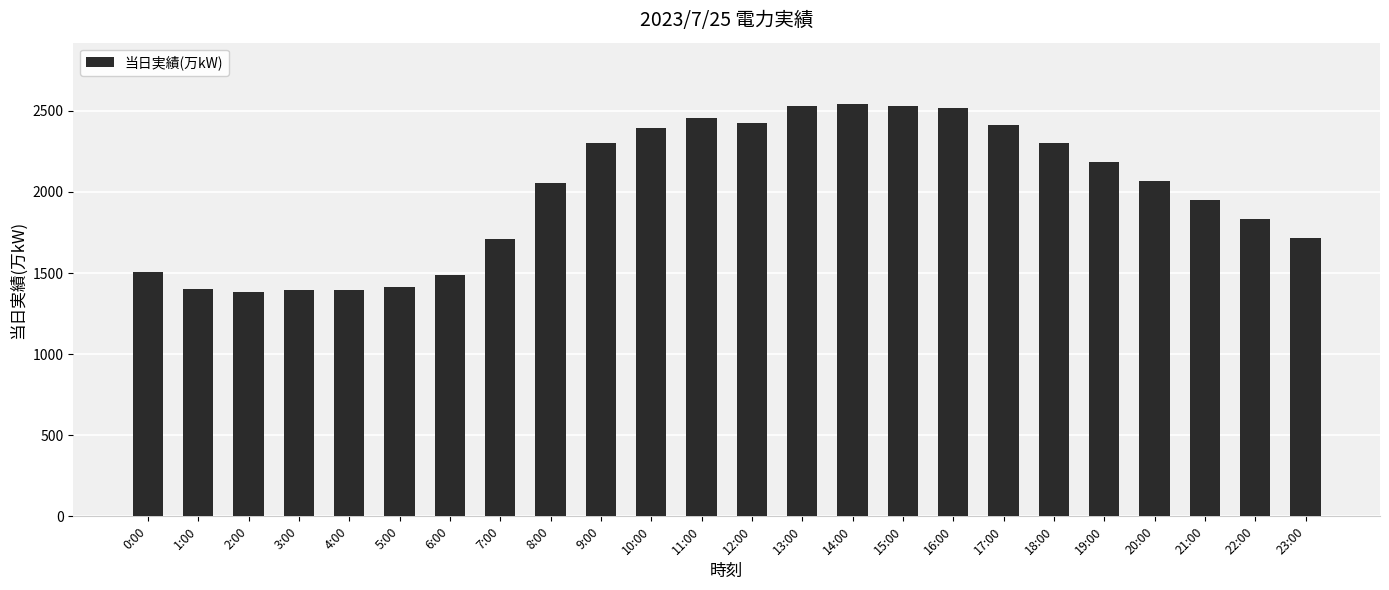

What is the maximum value shown in the chart?

2539